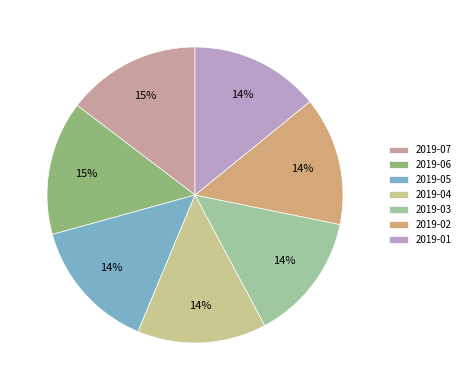

Combined, do 2019-07 and 2019-06 account for over 50%?

No